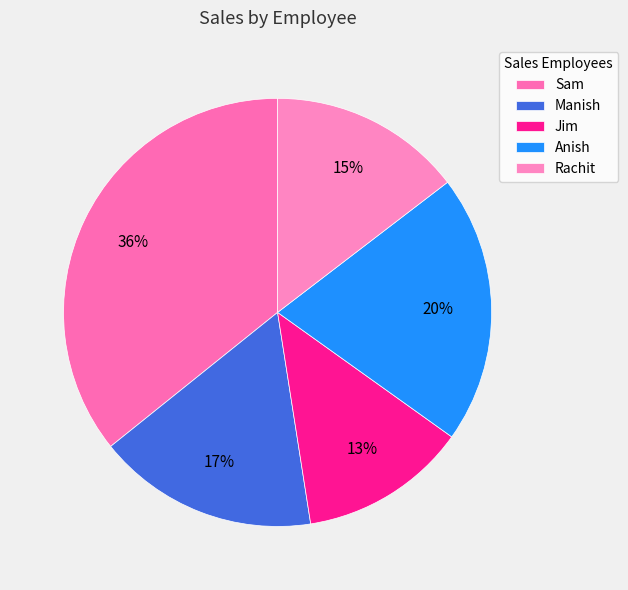

How many segments does this pie chart have?

5